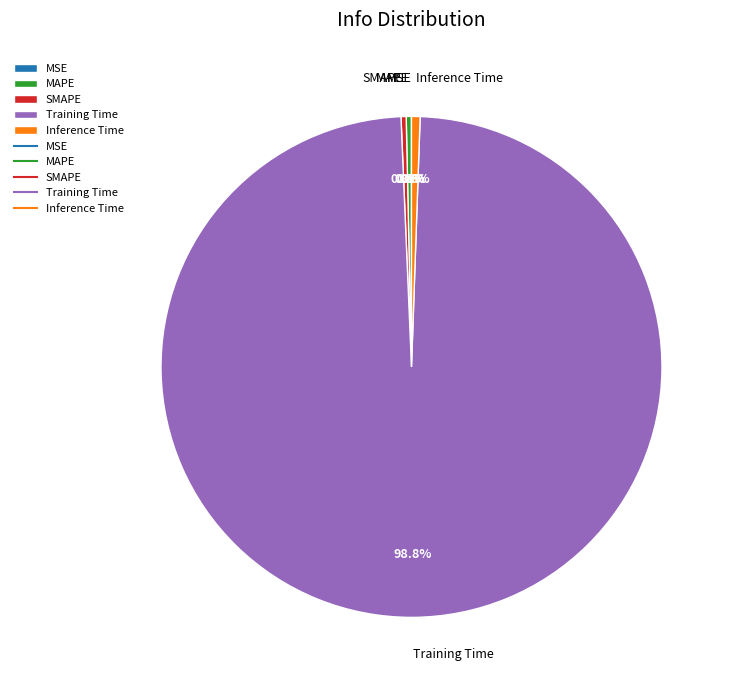

The Inference Time slice represents 1% of the pie. True or false?

True